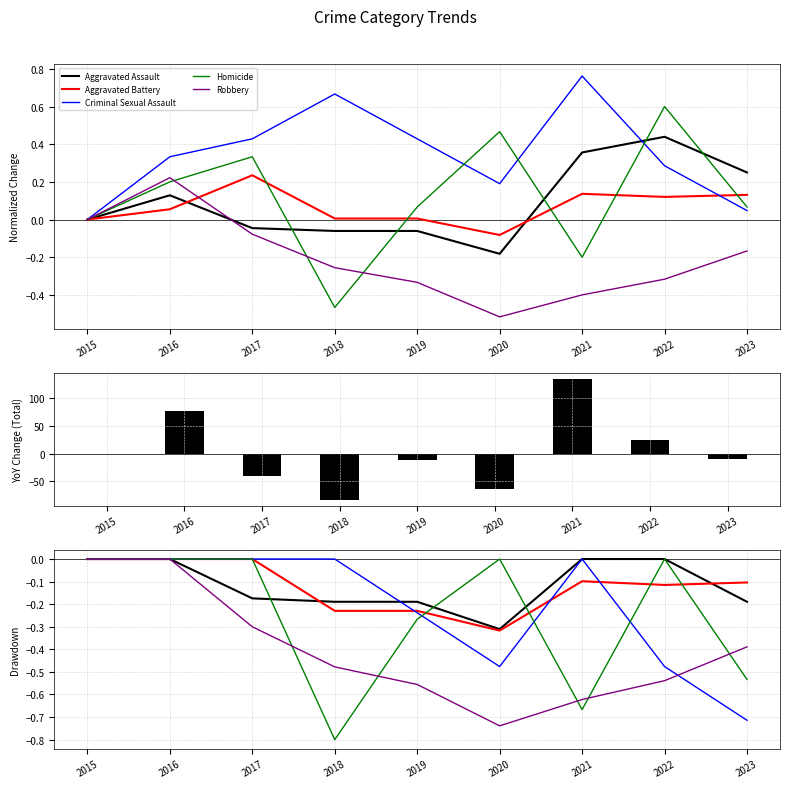

What is the smallest value displayed?

-83.0